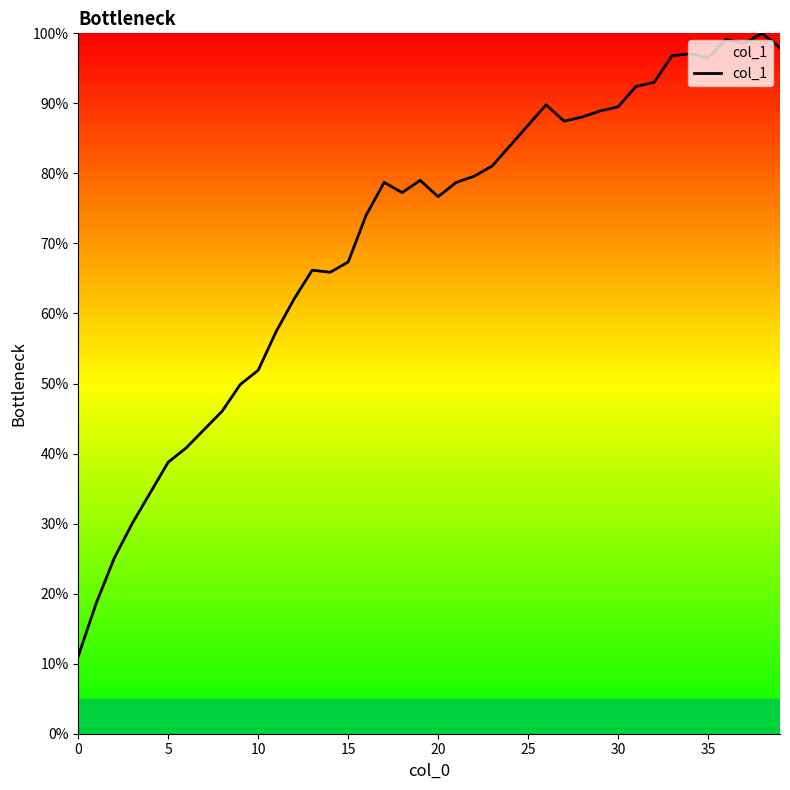

What is the difference between the second highest and second lowest values?

80.5